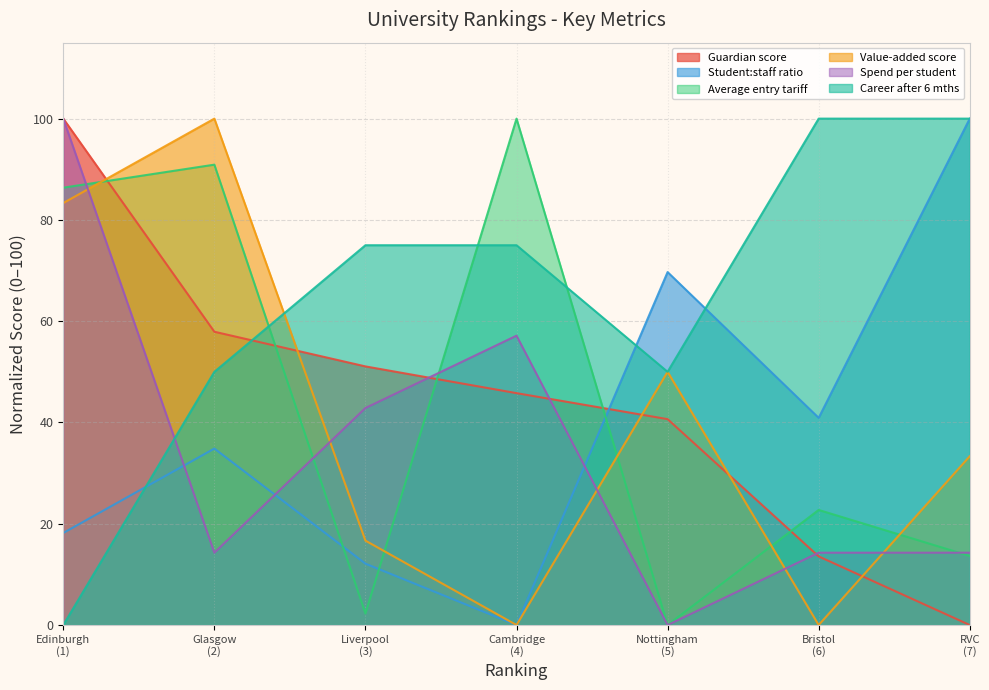

Which series has the widest spread of values?

Guardian score